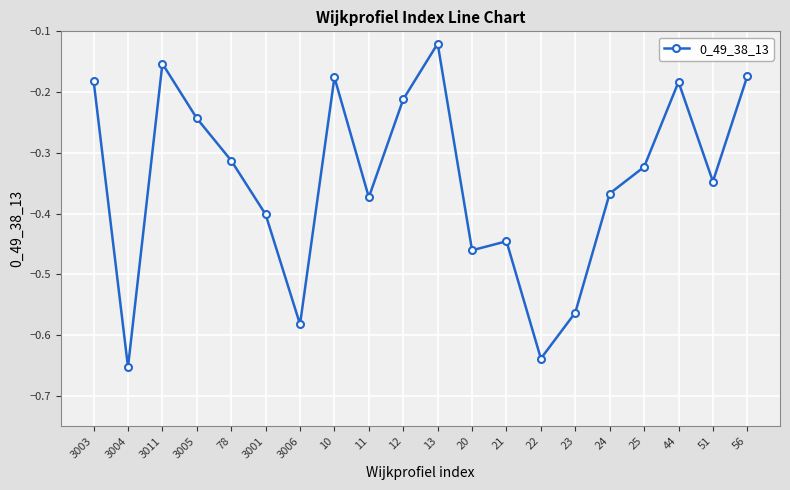

Where is the first local maximum?

3011